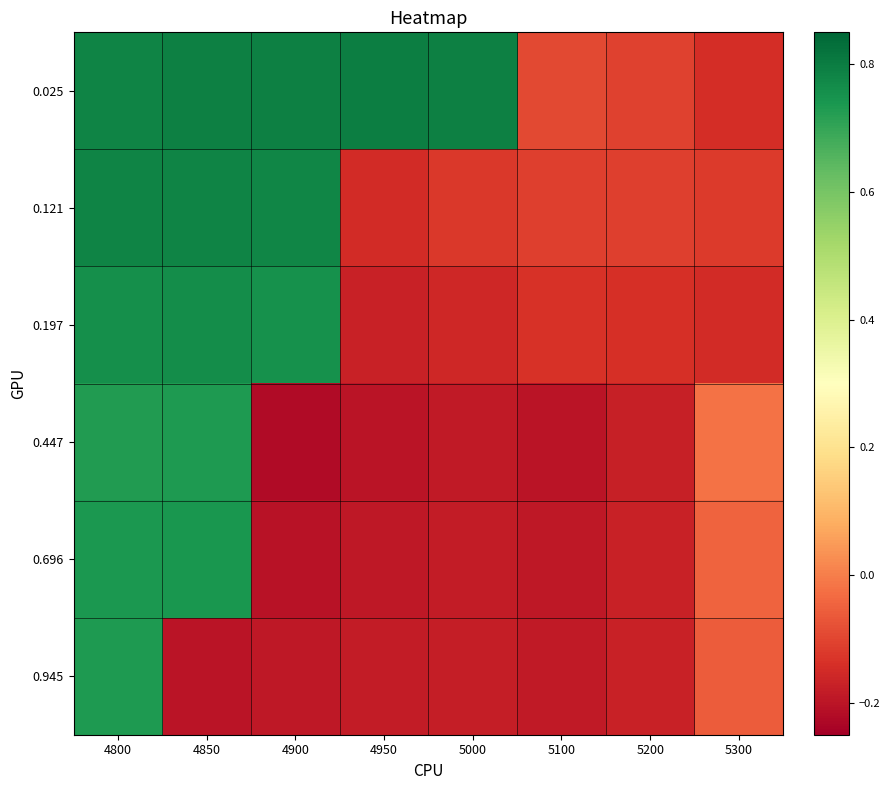

Reading right to left, transcribe all the data shown in this chart.

0.025: 5300=-0.1	5200=-0.1	5100=-0.1	5000=0.8	4950=0.8	4900=0.8	4850=0.8	4800=0.8
0.121: 5300=-0.1	5200=-0.1	5100=-0.1	5000=-0.1	4950=-0.2	4900=0.8	4850=0.8	4800=0.8
0.197: 5300=-0.2	5200=-0.1	5100=-0.1	5000=-0.2	4950=-0.2	4900=0.8	4850=0.8	4800=0.8
0.447: 5300=-0.0	5200=-0.2	5100=-0.2	5000=-0.2	4950=-0.2	4900=-0.2	4850=0.7	4800=0.7
0.696: 5300=-0.0	5200=-0.2	5100=-0.2	5000=-0.2	4950=-0.2	4900=-0.2	4850=0.7	4800=0.7
0.945: 5300=-0.1	5200=-0.2	5100=-0.2	5000=-0.2	4950=-0.2	4900=-0.2	4850=-0.2	4800=0.7